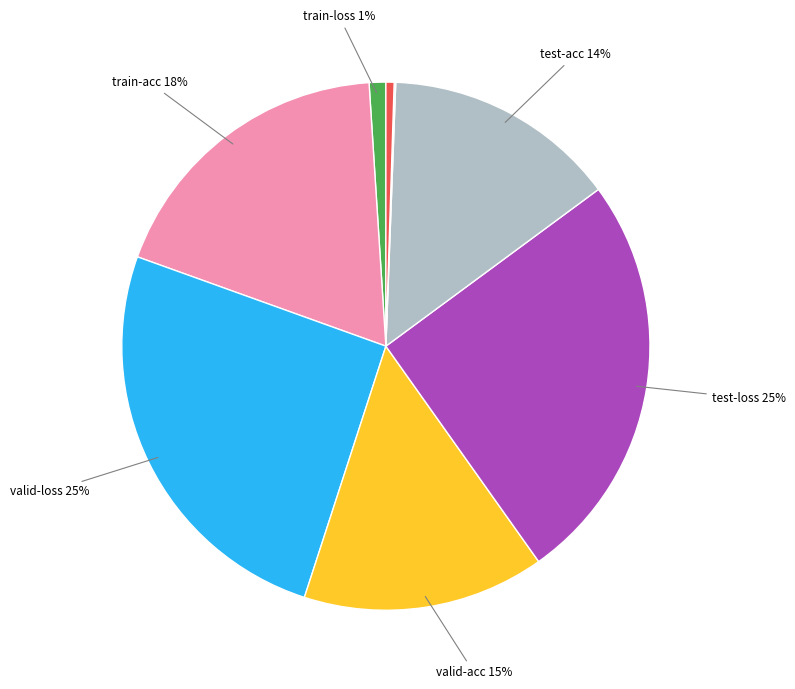

Rank the categories by value from lowest to highest.

lr, time, train-loss, test-acc, valid-acc, train-acc, test-loss, valid-loss